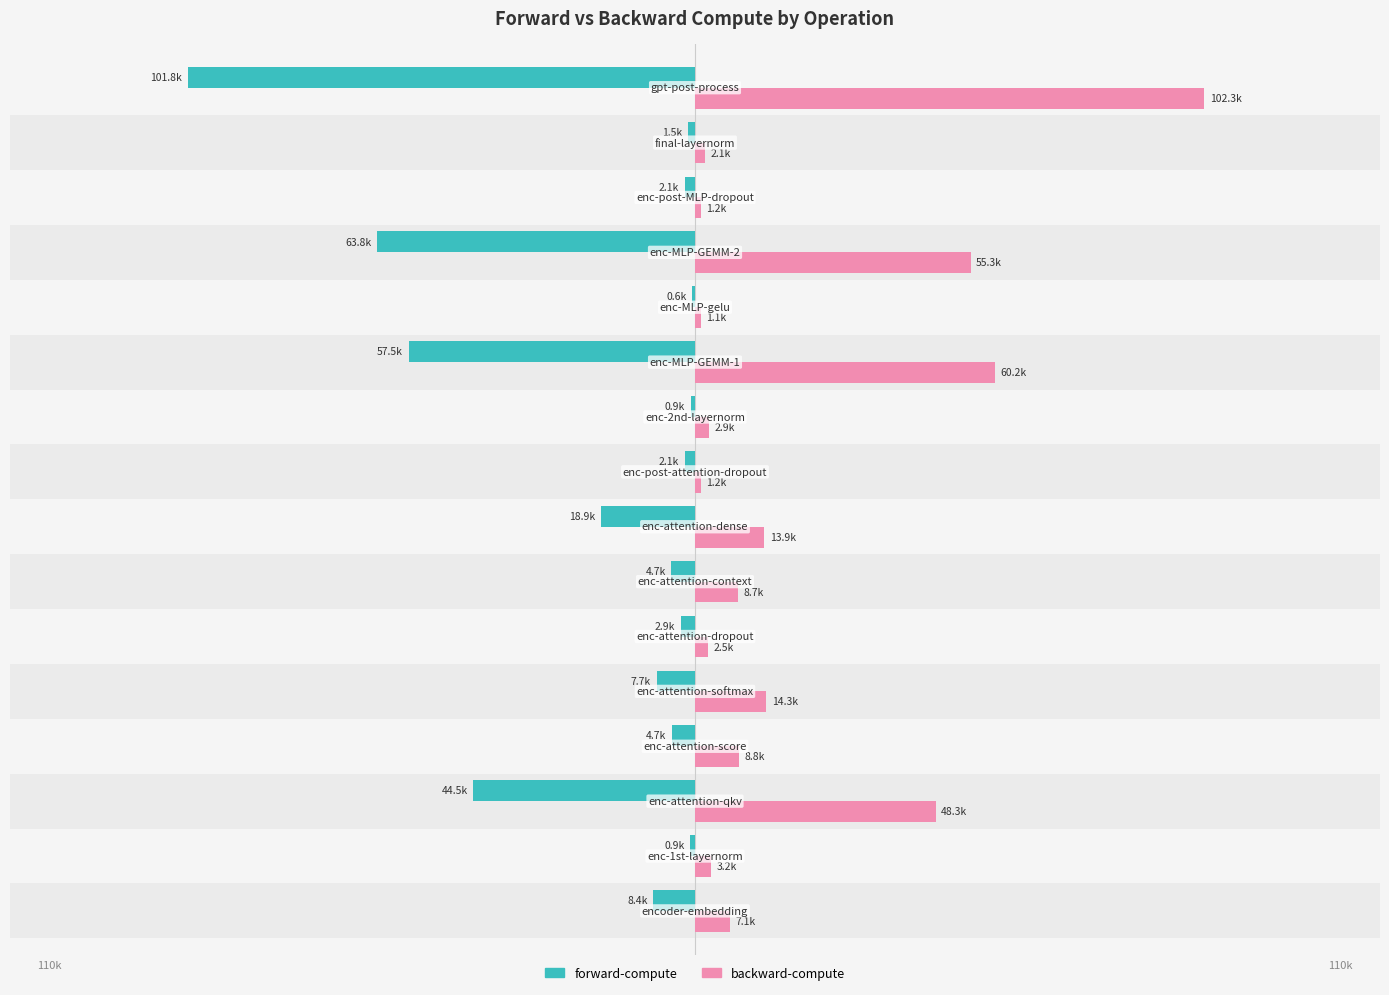

How many data points in backward-compute are above 8674?

8